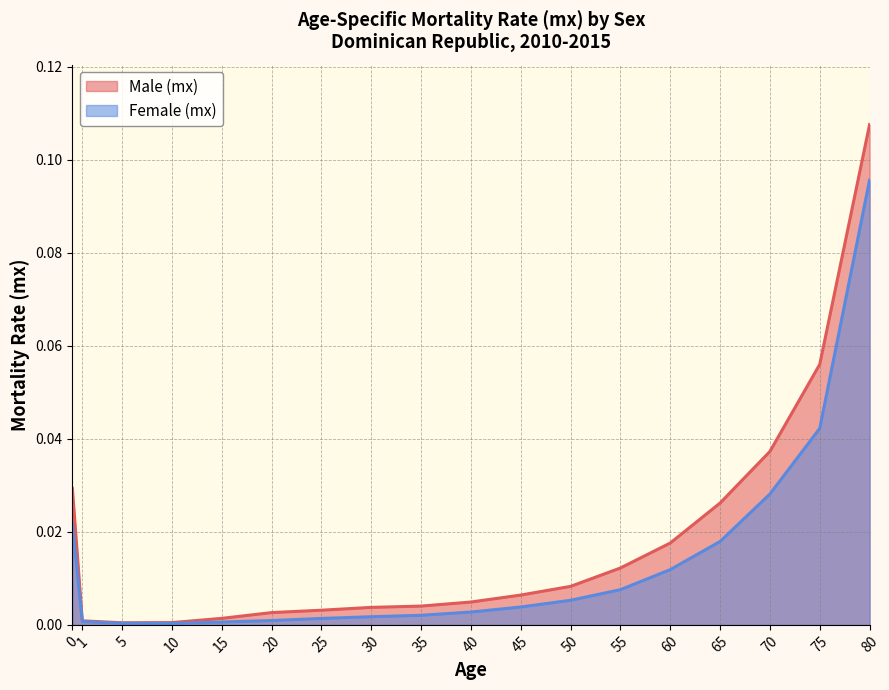

True or false: Male (mx) and Female (mx) intersect in this chart.

False